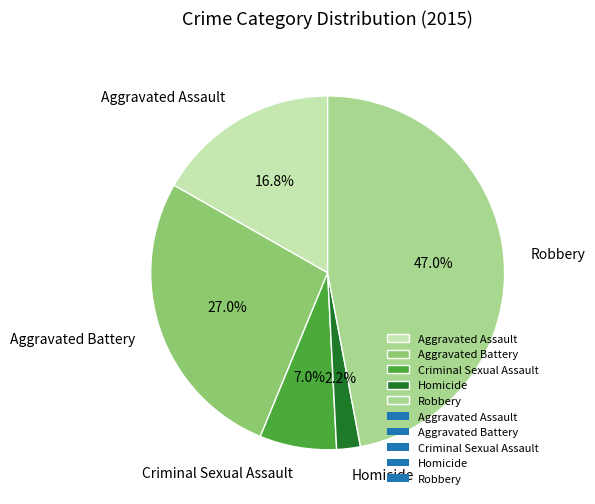

Which category has the biggest portion of the pie?

Robbery